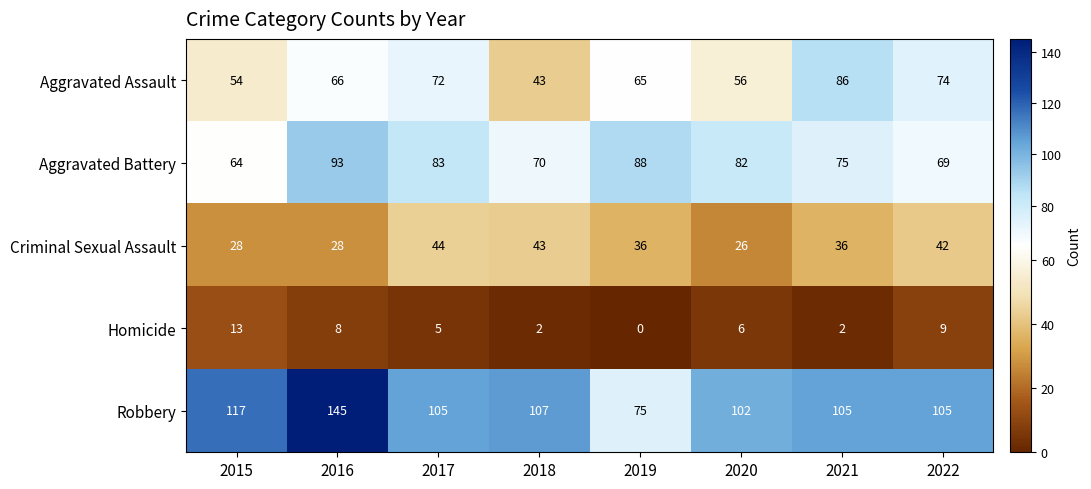

What is the sum of all Aggravated Assault values?

516